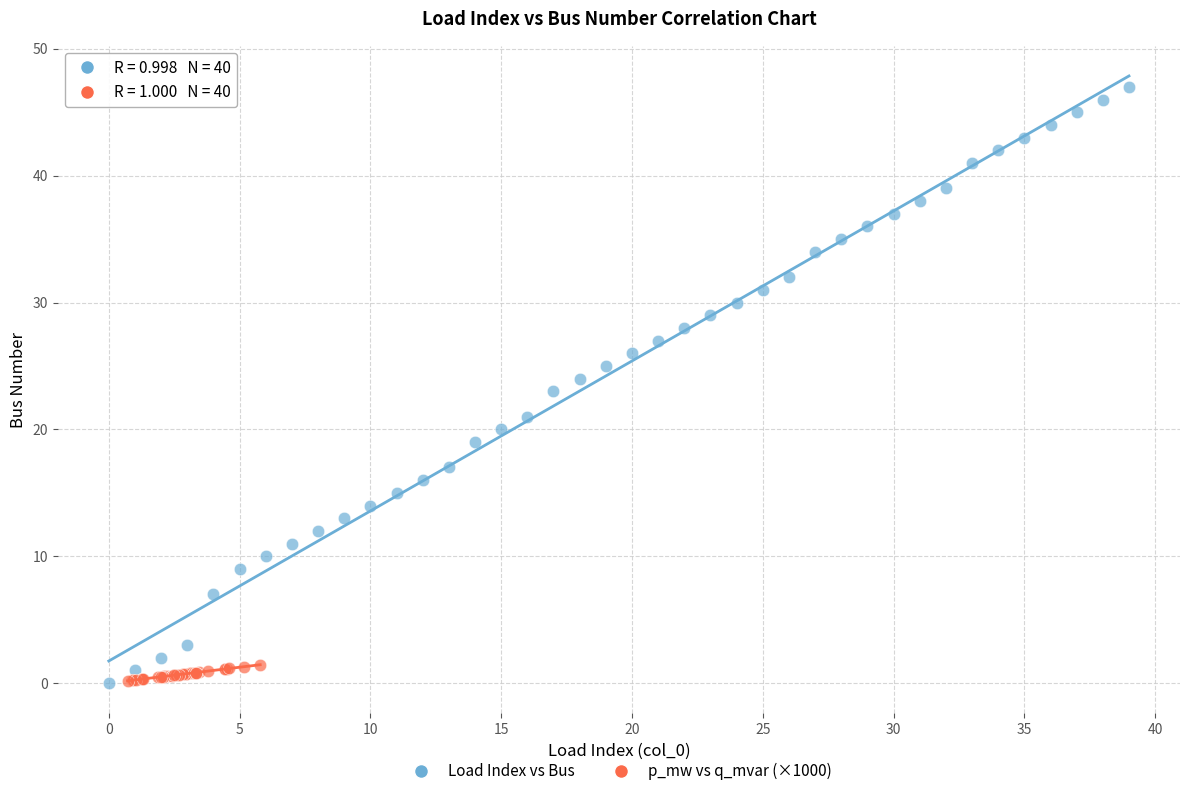

Which series has the widest spread of Y values?

Load Index vs Bus